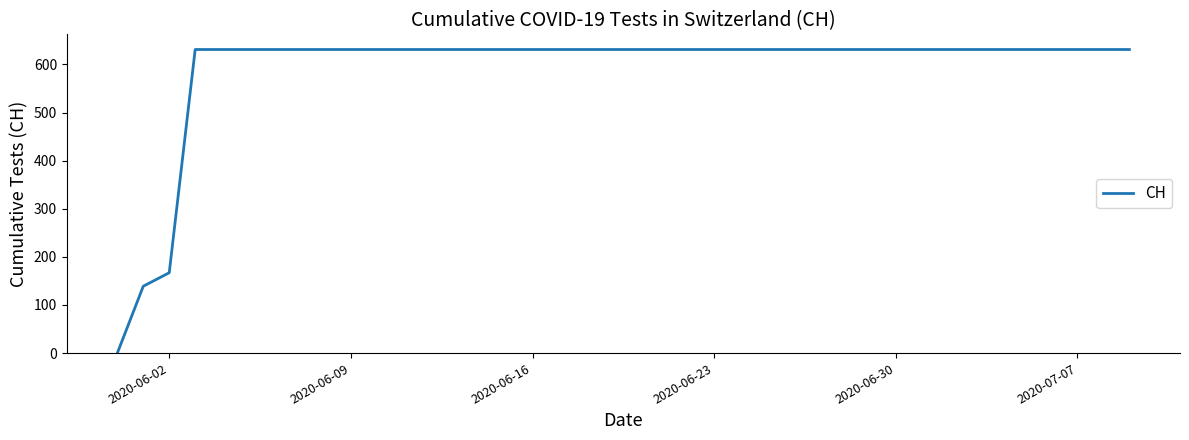

Reading left to right, list all the values displayed in this chart.

0	139	167	631	631	631	631	631	631	631	631	631	631	631	631	631	631	631	631	631	631	631	631	631	631	631	631	631	631	631	631	631	631	631	631	631	631	631	631	631